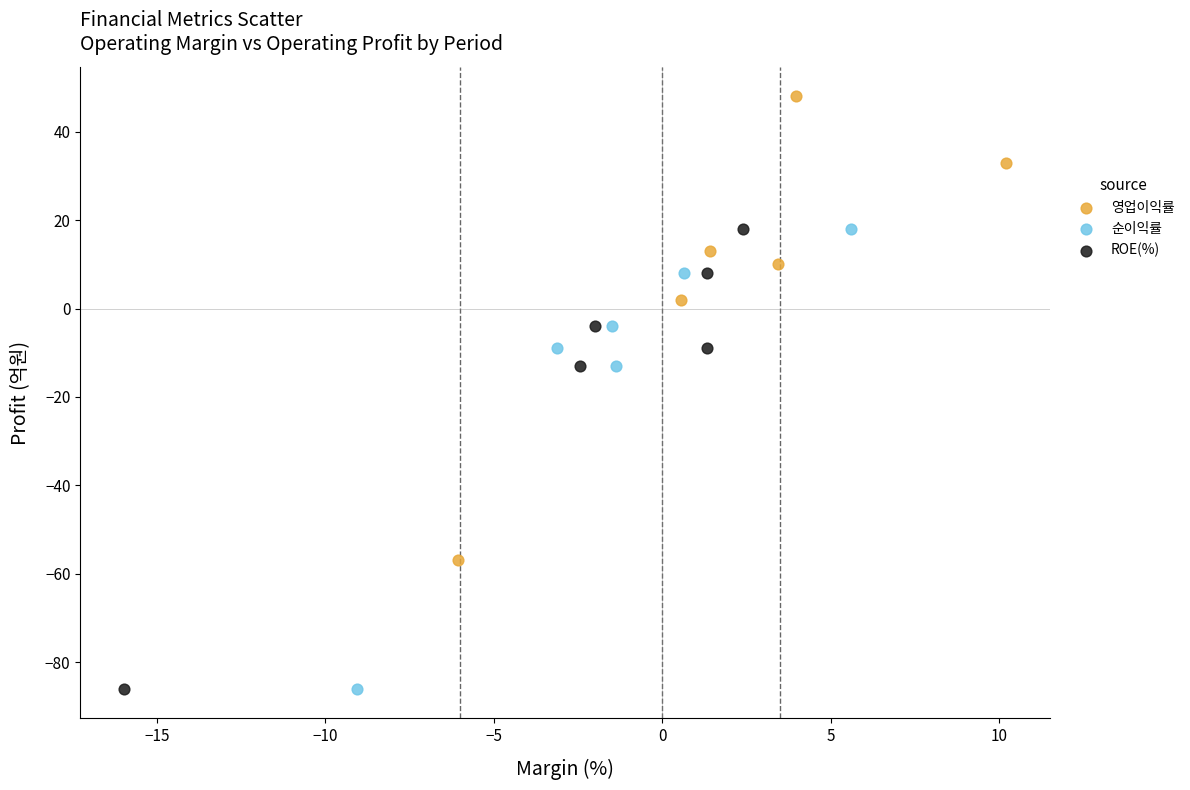

Which series contains the highest Y value?

영업이익률